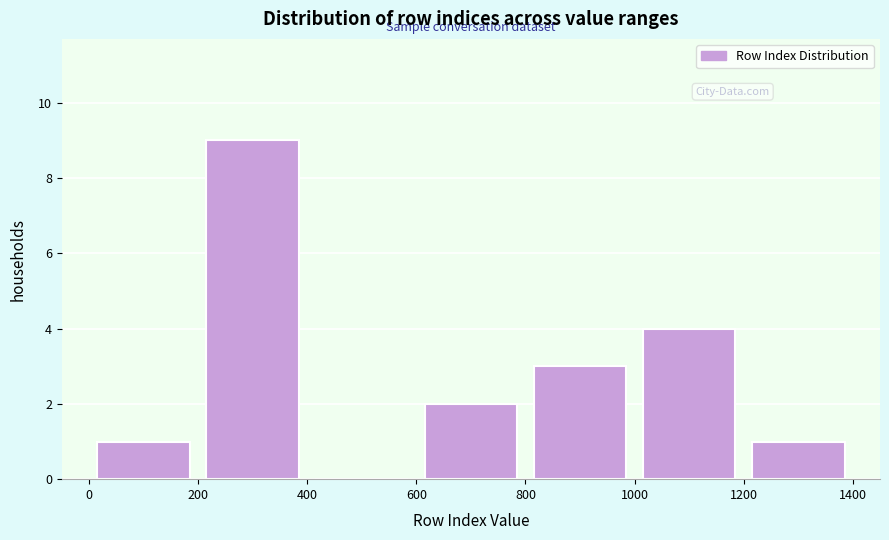

Which range on the x-axis has the tallest bar?

200 to 400